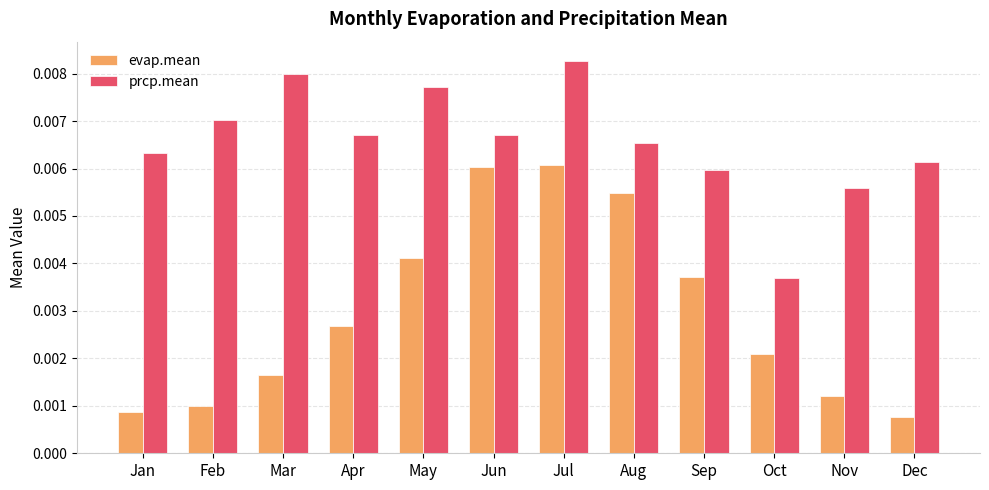

Which category has the highest value across all series?

Jul